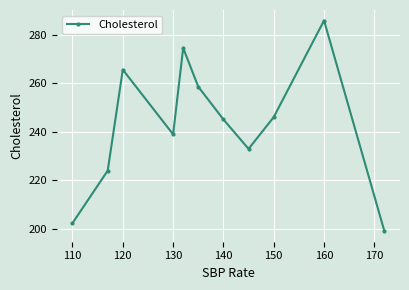

How many interior local valleys (lower than both neighbors) does the data have?

2